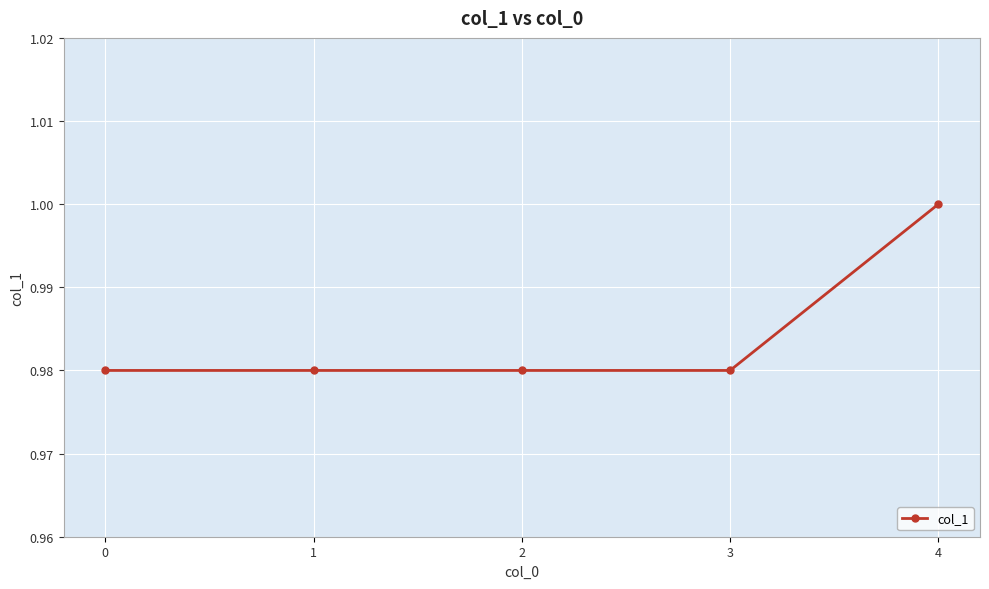

Does the chart display data point markers on the line(s)?

Yes